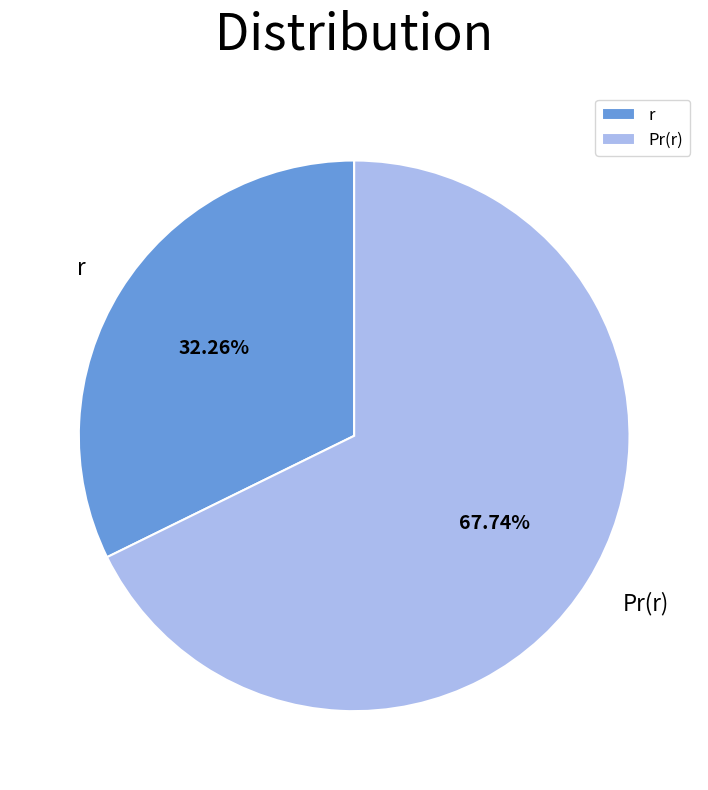

What is the total percentage of r and Pr(r)?

100.0%